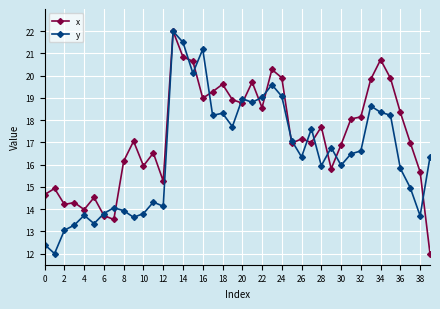

Is this an area chart (filled region under the line)?

No